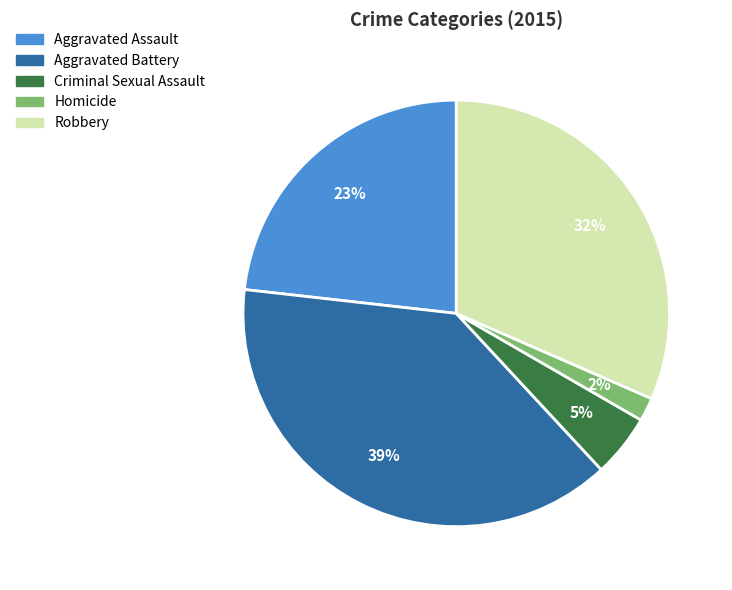

Is the sum of Aggravated Assault and Aggravated Battery greater than half?

Yes